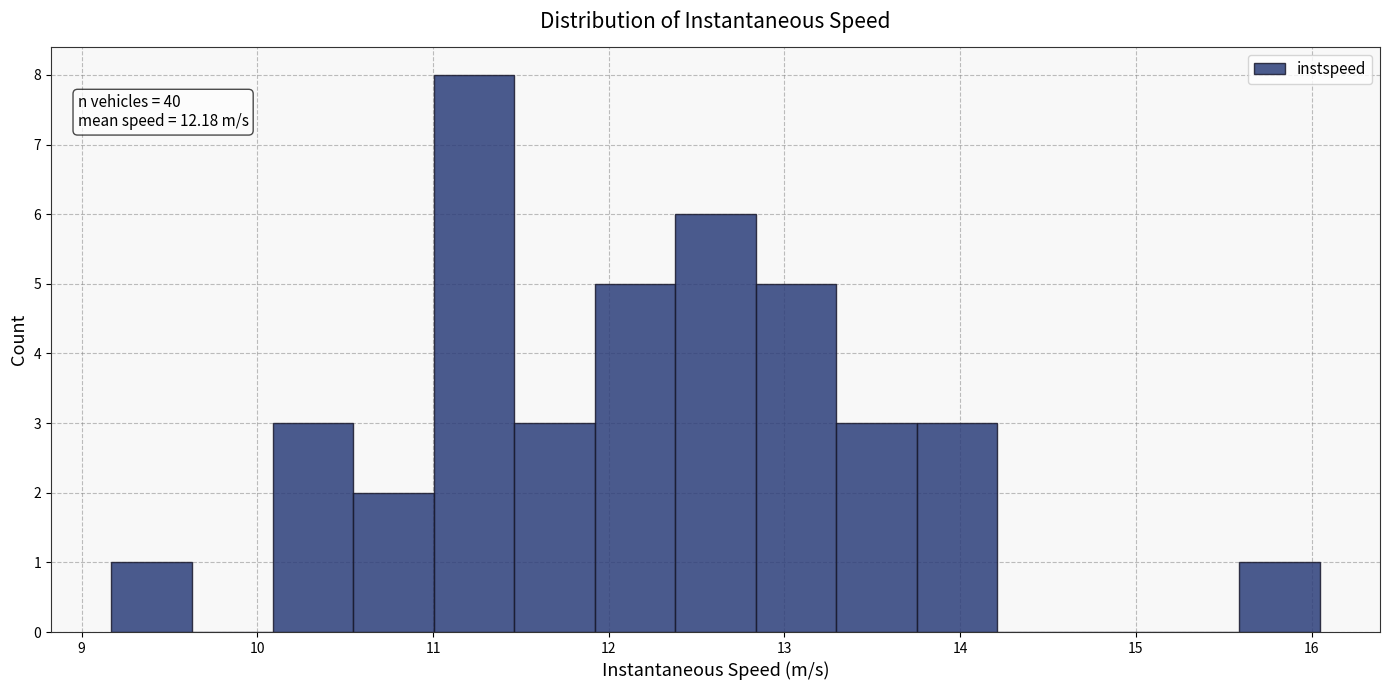

Which range on the x-axis has the tallest bar?

11.0 to 11.5